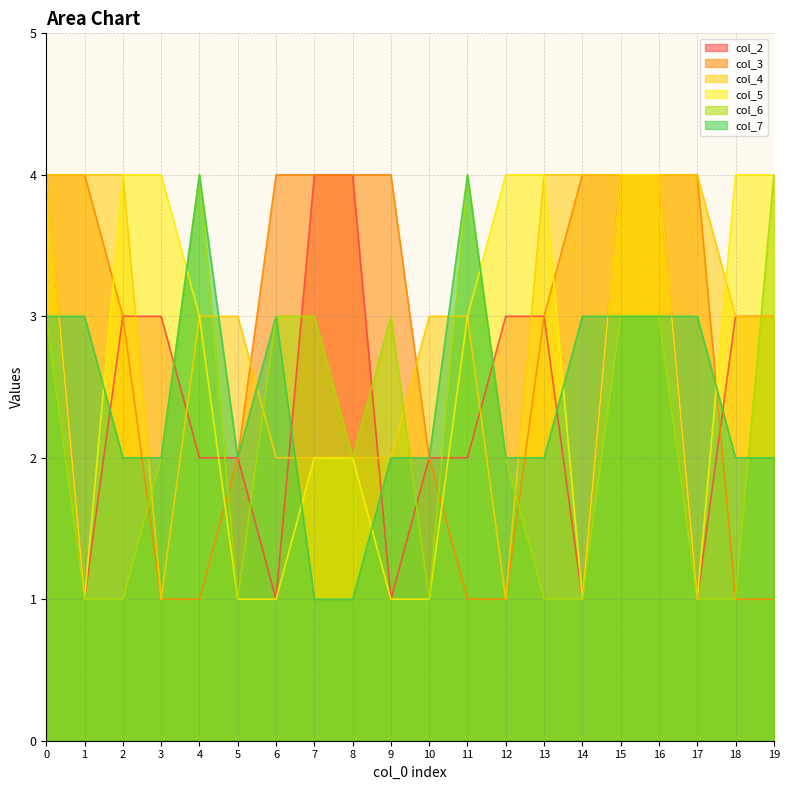

Is the value of col_7 at 18 greater than the value of col_2 at 2?

No